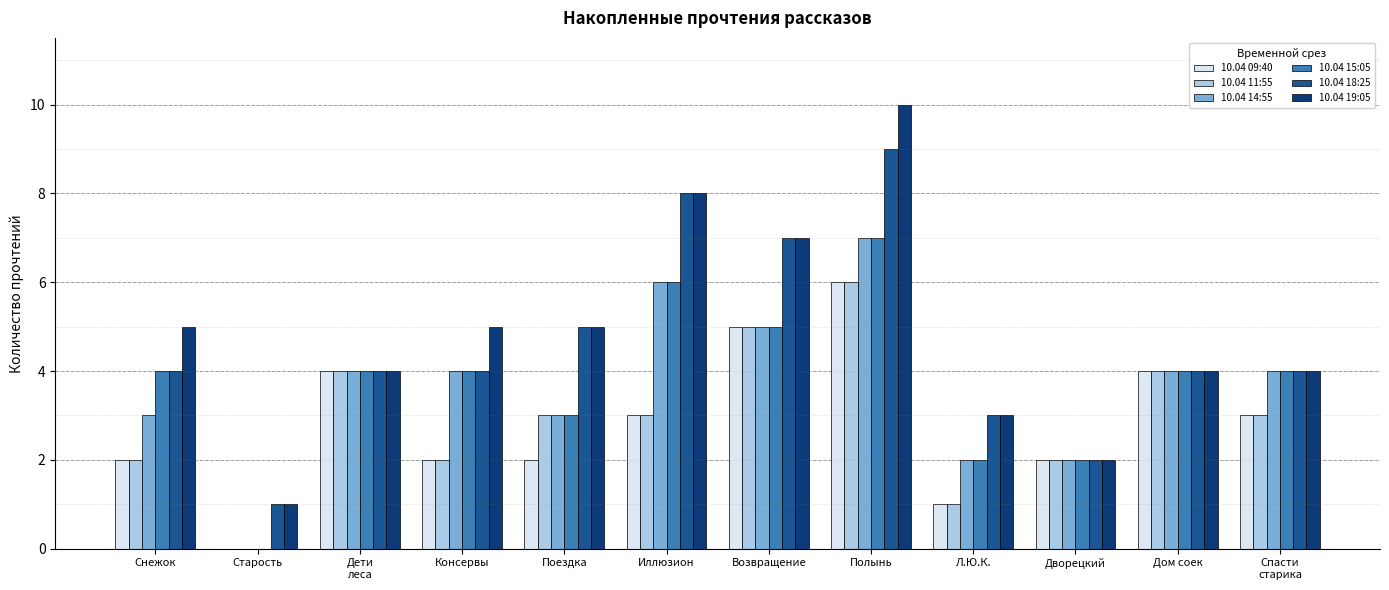

How many data points does each series have?

12